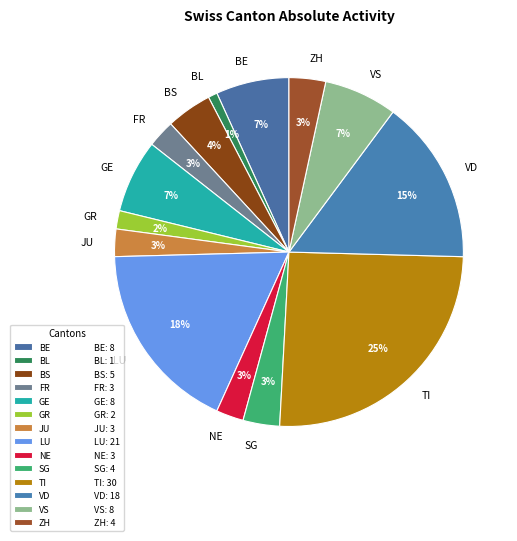

Between NE and LU, which is larger?

LU